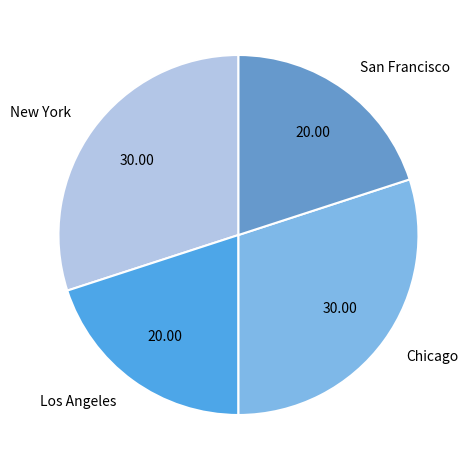

Approximately how many times larger is the value at San Francisco compared to New York?

0.7